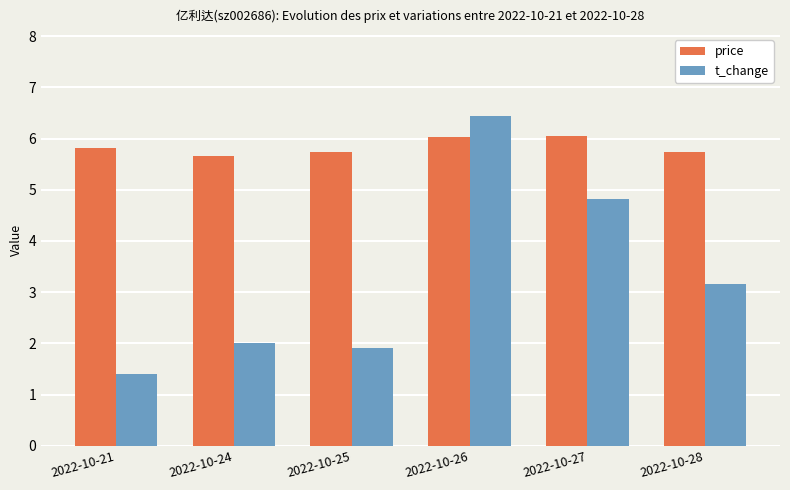

Which series changed the most between 2022-10-26 and 2022-10-27?

t_change